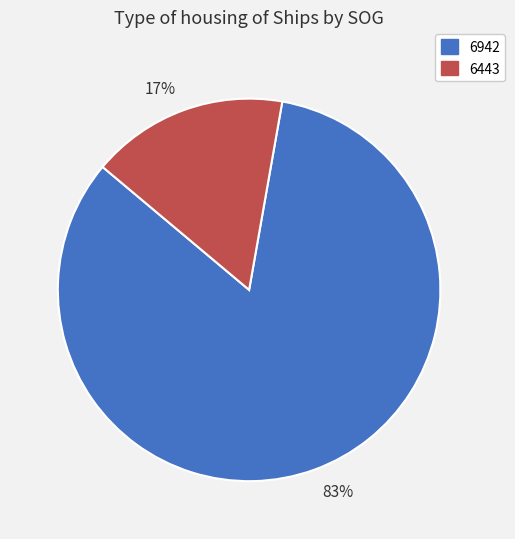

Do 83% and 17% together represent more than half of the pie?

Yes